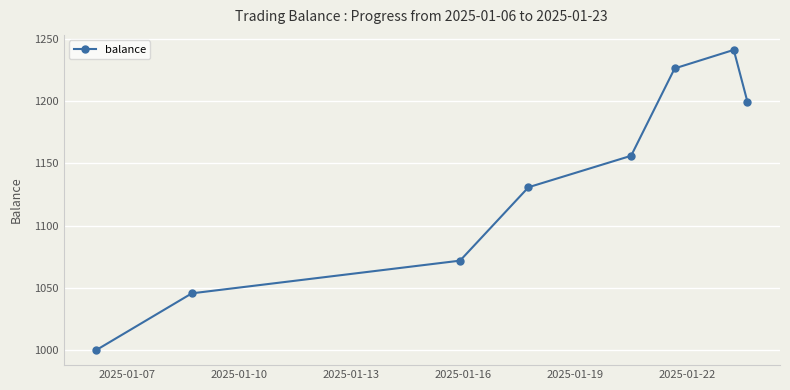

What is the minimum value shown in the chart?

1000.0